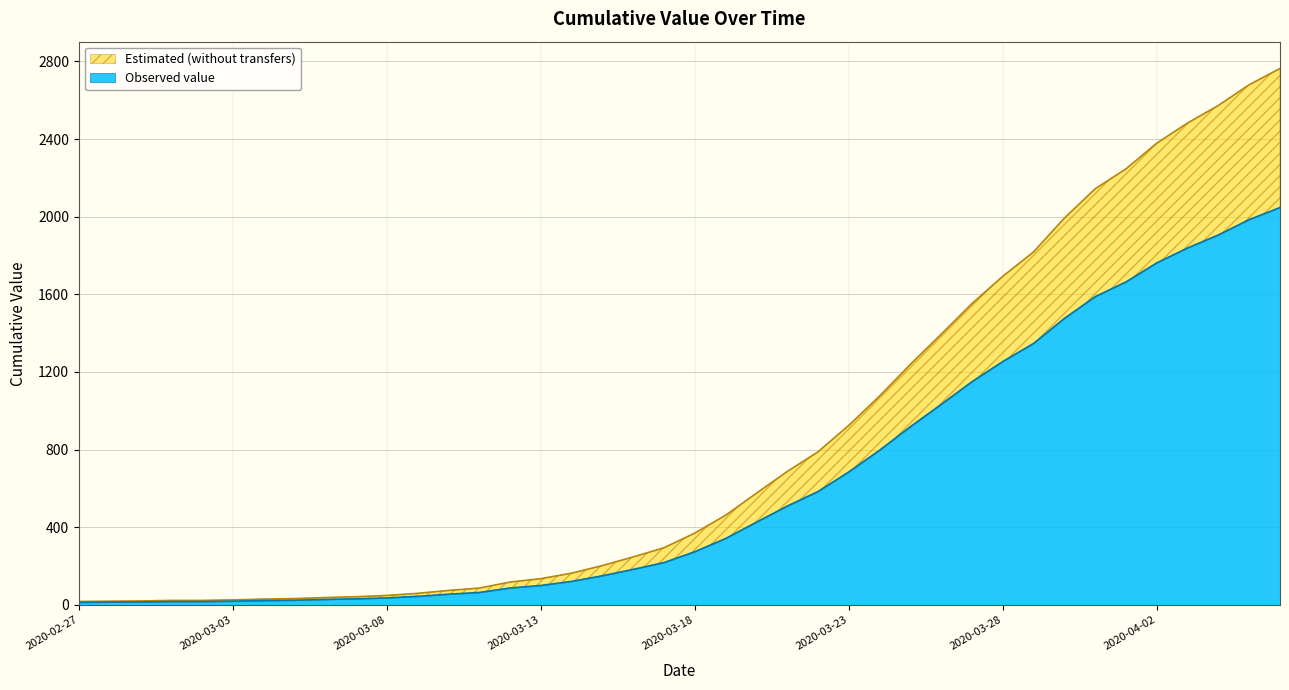

Reading left to right, what are all the values shown in this chart?

2020-02-27=17.6	2020-02-28=18.9	2020-02-29=20.2	2020-03-01=23.0	2020-03-02=23.0	2020-03-03=25.7	2020-03-04=29.7	2020-03-05=32.4	2020-03-06=37.8	2020-03-07=41.9	2020-03-08=48.6	2020-03-09=59.4	2020-03-10=74.2	2020-03-11=86.4	2020-03-12=117.5	2020-03-13=135.0	2020-03-14=163.4	2020-03-15=202.5	2020-03-16=247.1	2020-03-17=294.3	2020-03-18=369.9	2020-03-19=461.7	2020-03-20=575.1	2020-03-21=687.2	2020-03-22=788.4	2020-03-23=924.8	2020-03-24=1076.0	2020-03-25=1239.3	2020-03-26=1394.6	2020-03-27=1552.5	2020-03-28=1692.9	2020-03-29=1818.5	2020-03-30=1992.6	2020-03-31=2143.8	2020-04-01=2246.4	2020-04-02=2378.7	2020-04-03=2482.7	2020-04-04=2573.1	2020-04-05=2679.8	2020-04-06=2763.5